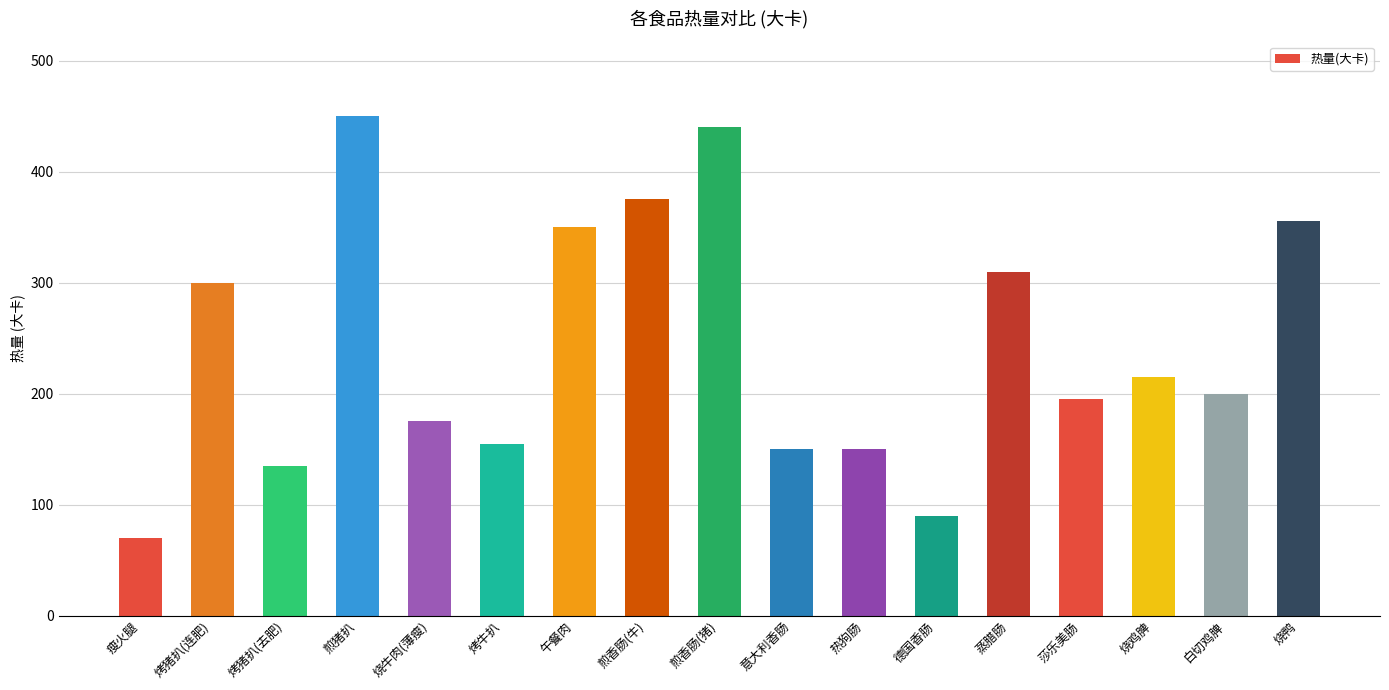

At which category does the chart reach its peak across all series?

煎猪扒